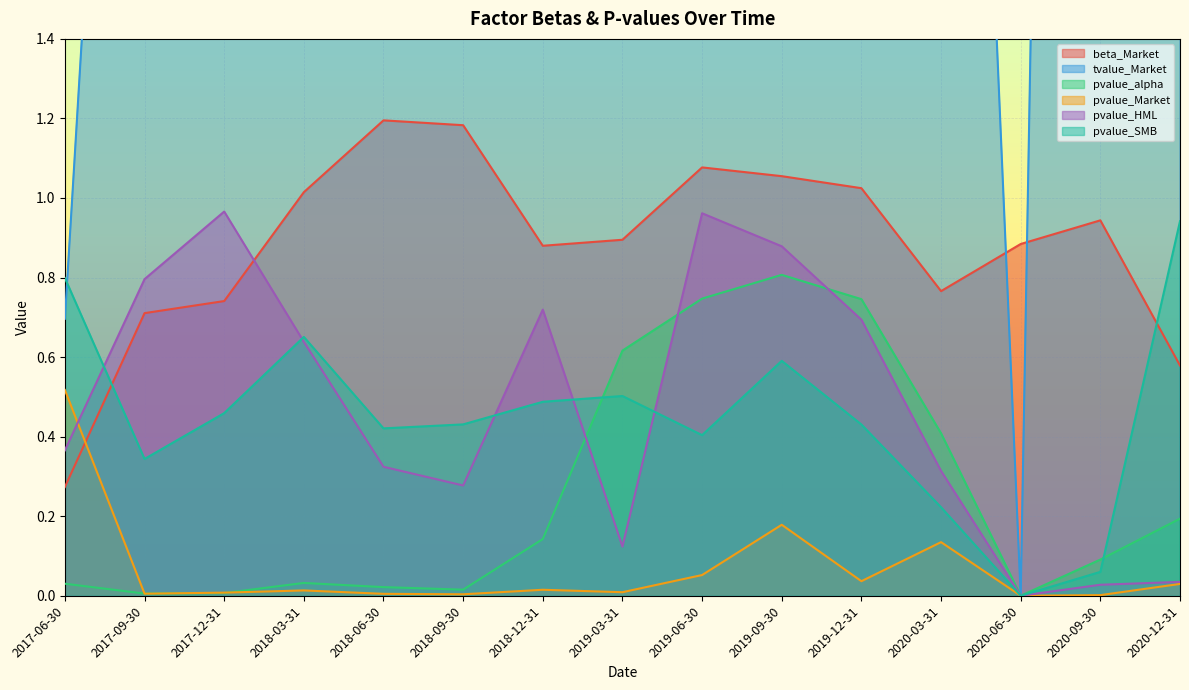

True or false: beta_Market has more than 0 interior local peaks.

True